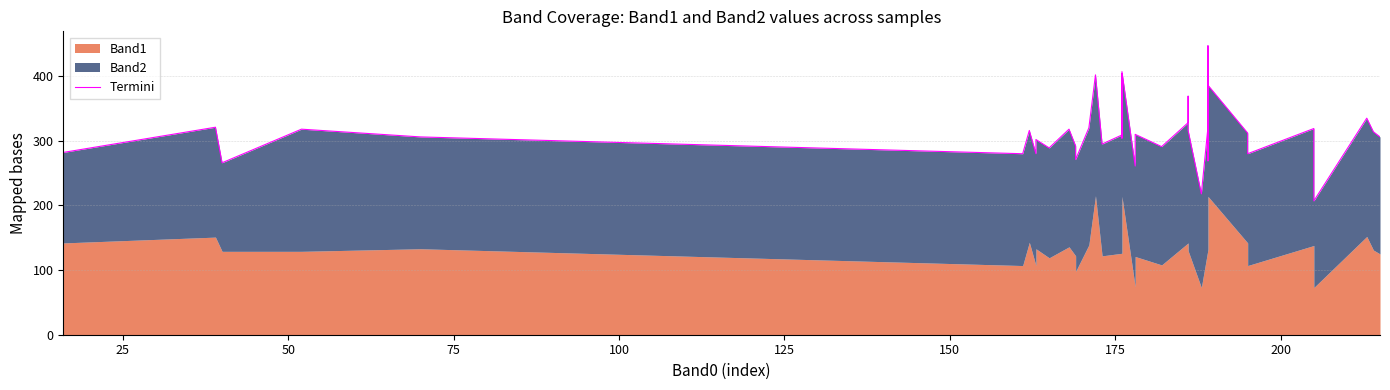

What is the difference between the maximum and second lowest values?

229